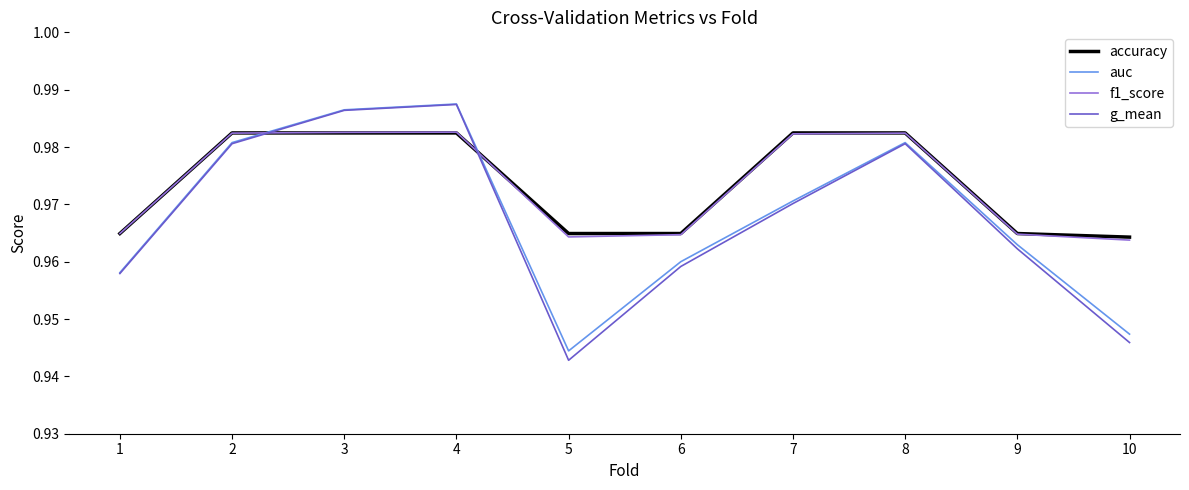

How many lines are shown in the chart?

4